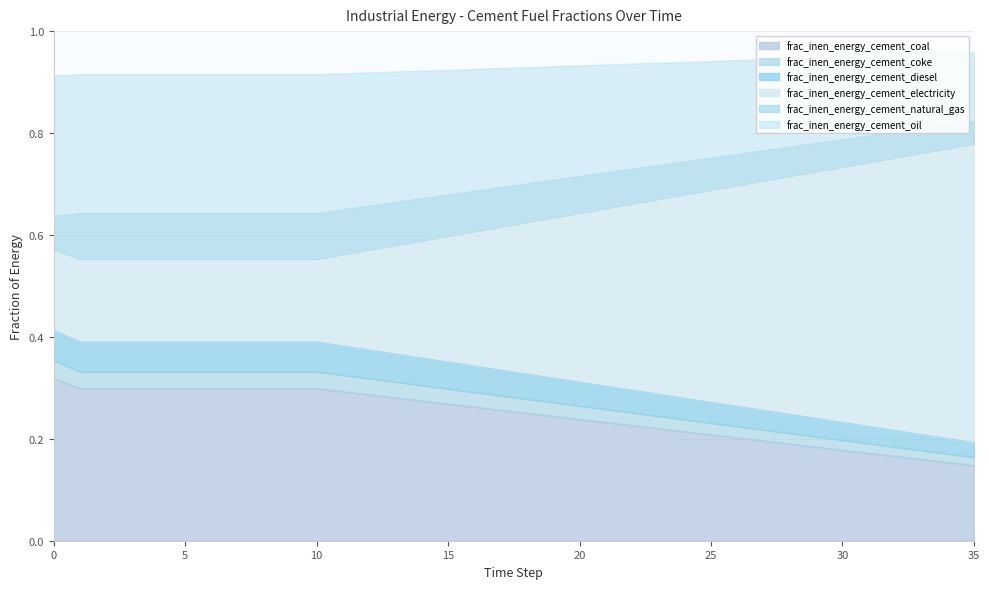

Does the chart display data point markers on the line(s)?

No